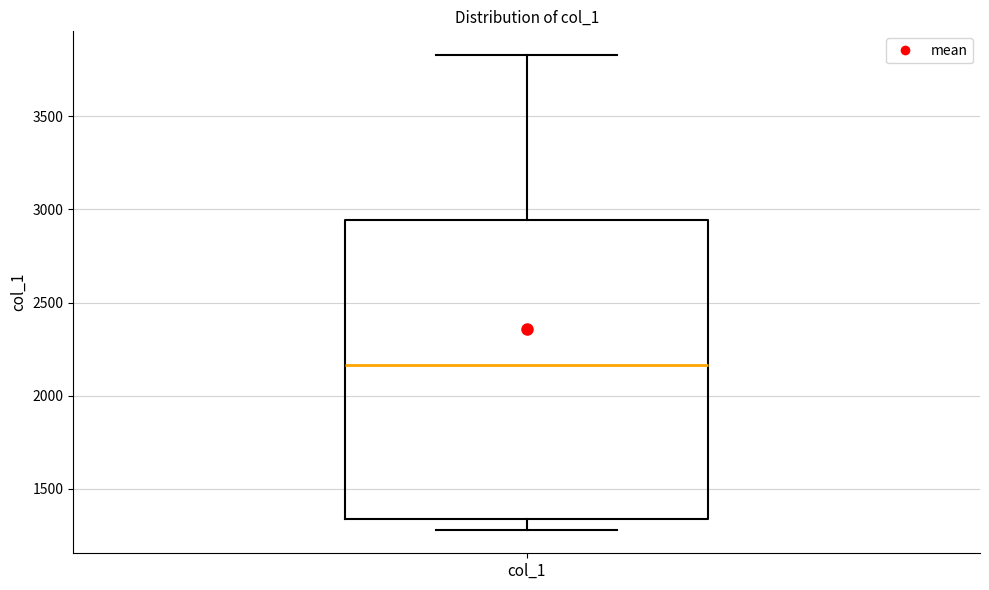

Read this box plot against the y-axis: the position of the median line, the range covered by the box, and the ends of both whiskers. The values are not printed on the chart, so give them approximately, as read against the axis.

median 2150, box 1350 to 2950, whiskers 1300 to 3850